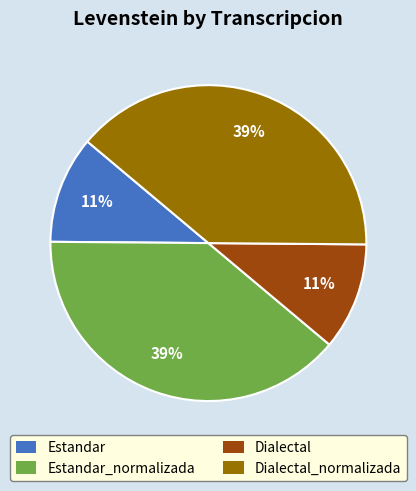

To the nearest percent, what is the difference between the largest and smallest slice percentages?

28%